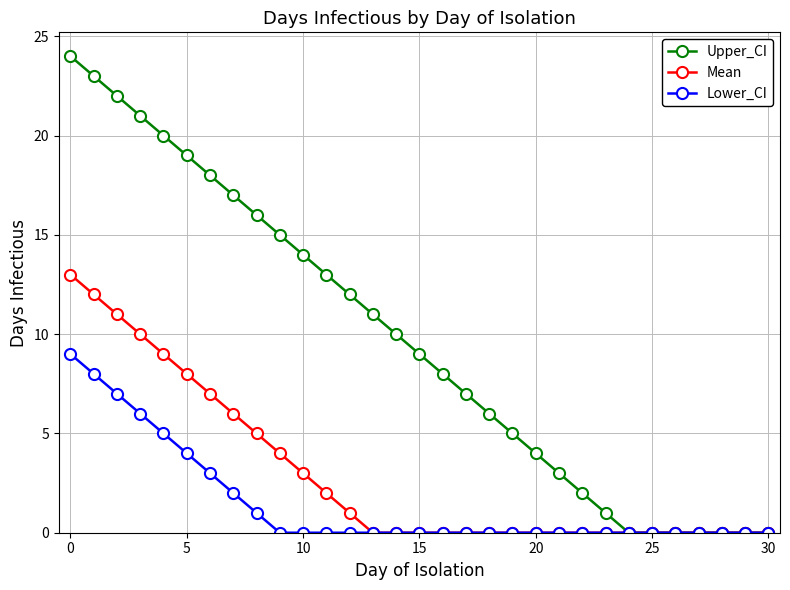

Which series has the largest total across all categories?

Upper_CI